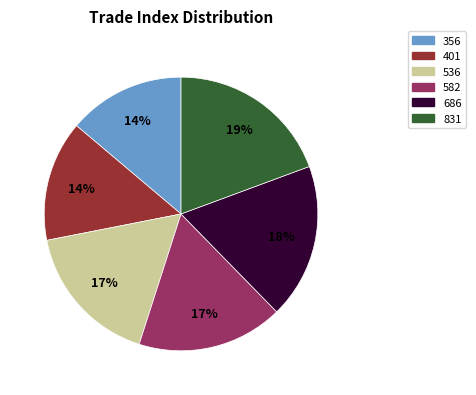

What percentage is the 831 slice, to the nearest percent?

19%